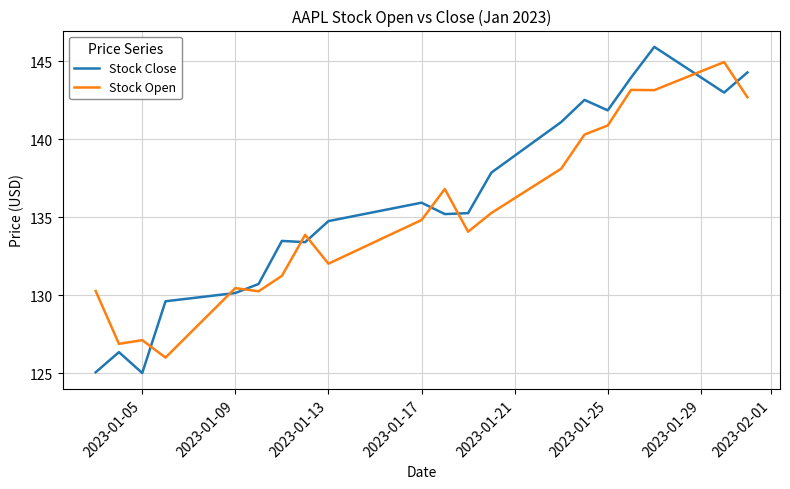

What is the greatest value displayed?

145.9